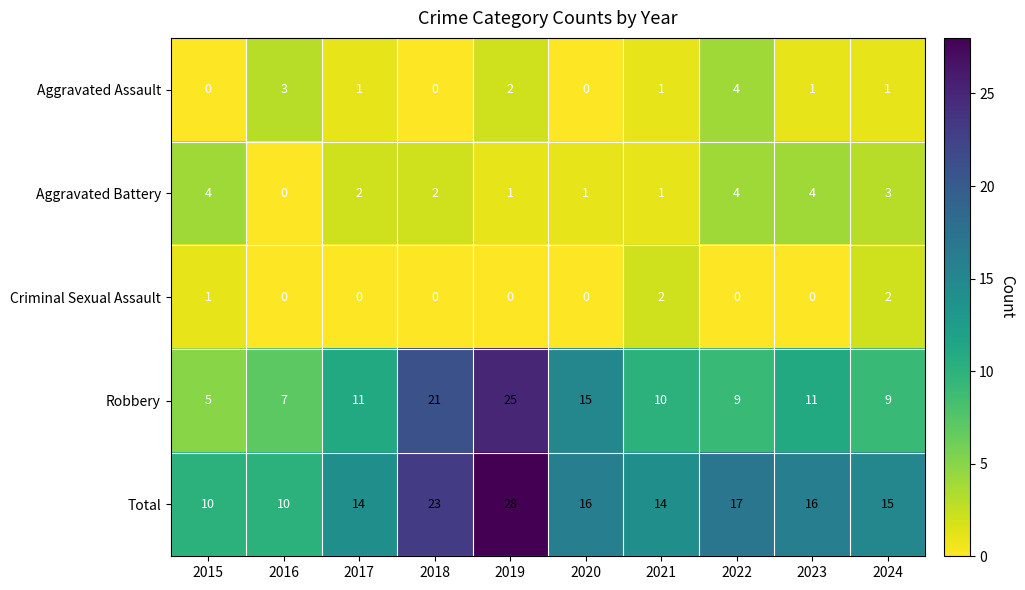

Which series has the largest range (max minus min)?

Robbery